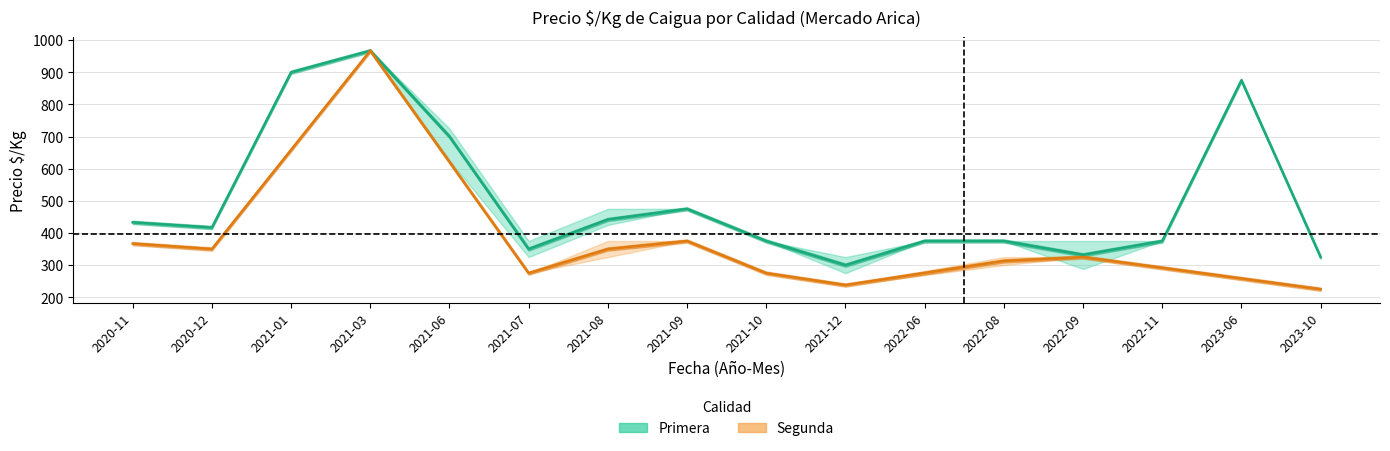

True or false: Segunda_avg has a value of 656 at 2021-09.

False